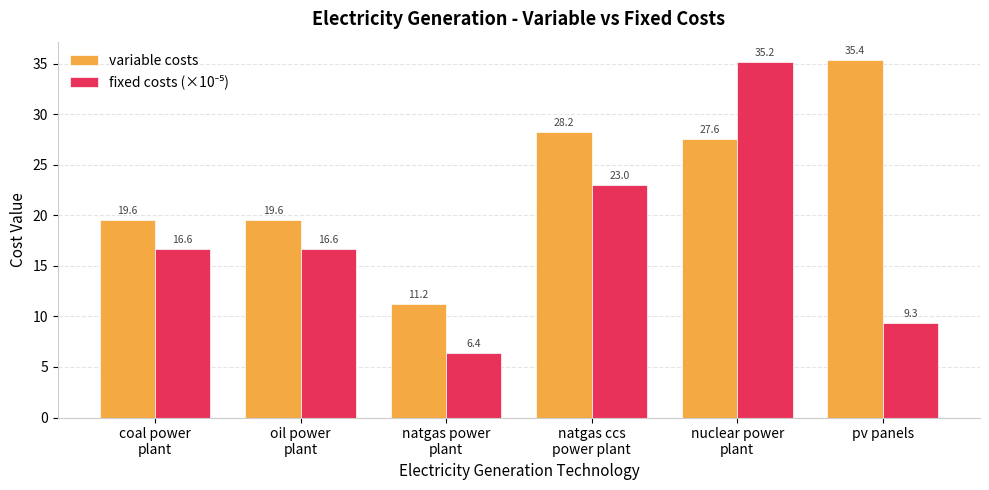

What is the difference between the variable costs values at pv panels and oil power
plant?

15.8